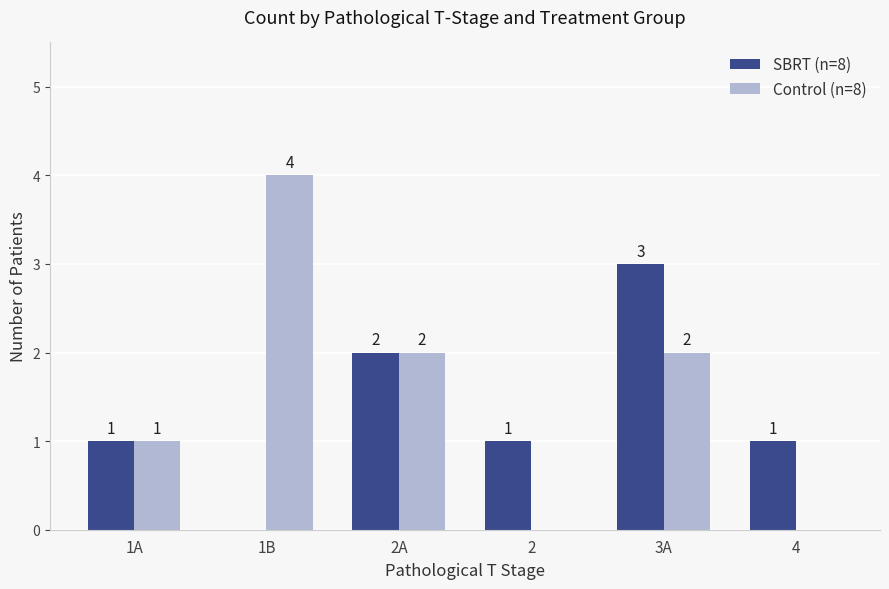

At which category is the sum across all series the highest?

3A